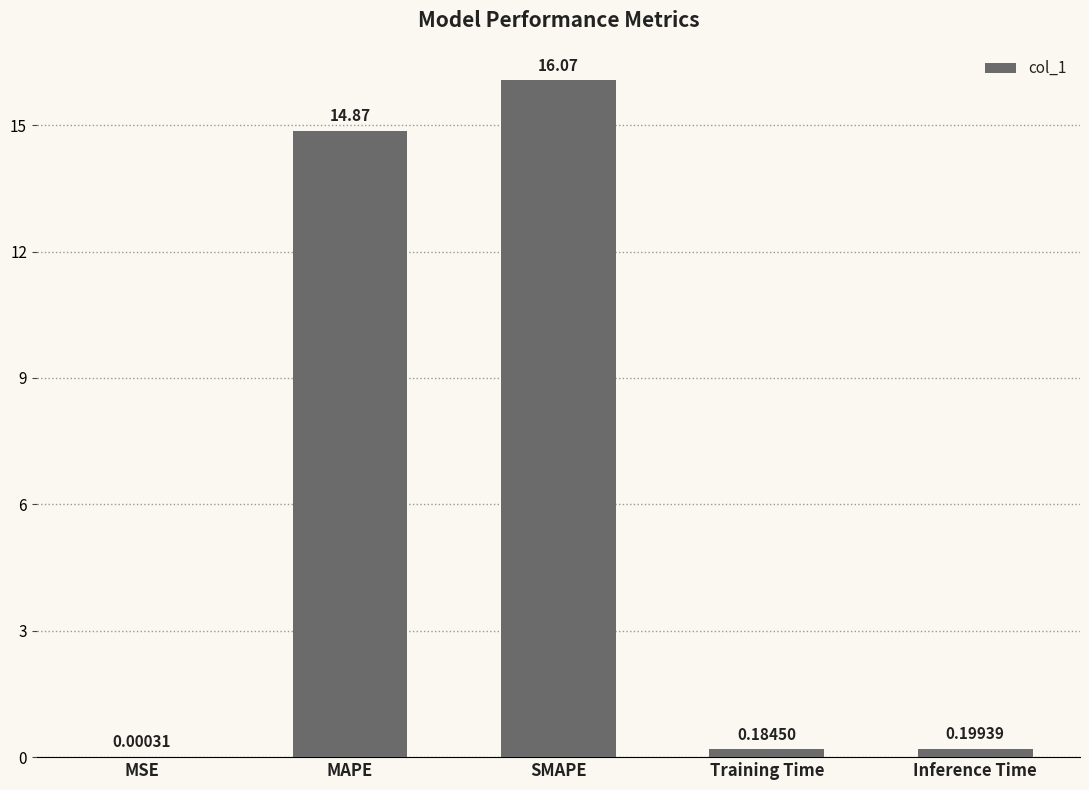

What is the sum of the values at MAPE and Inference Time?

15.1